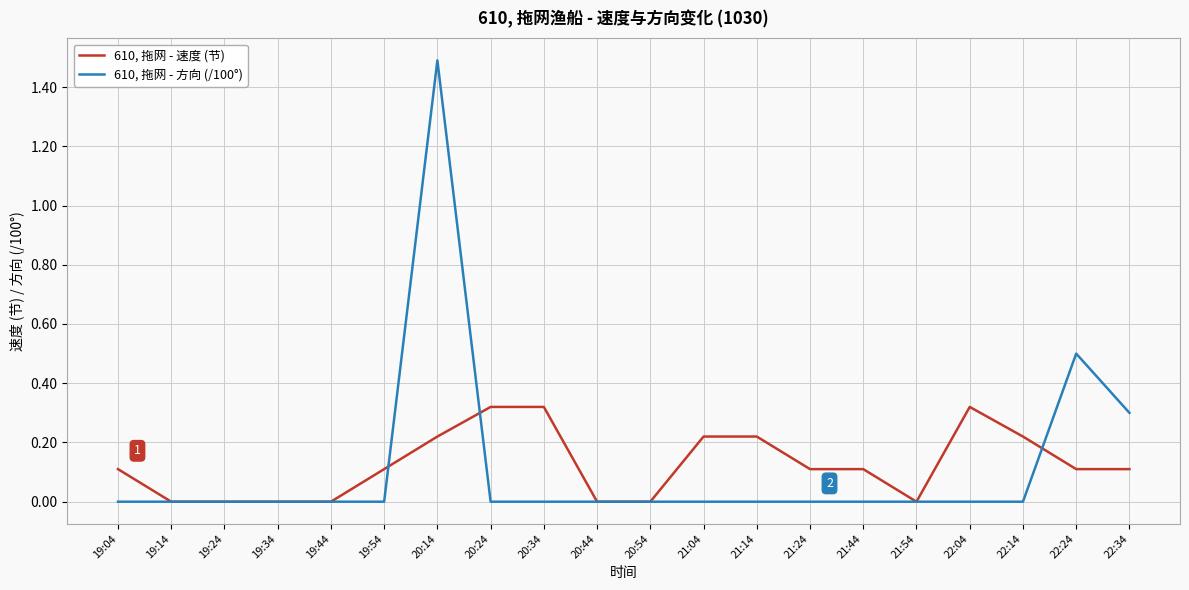

Which series has the largest range (max minus min)?

610, 拖网 - 方向 (/100°)